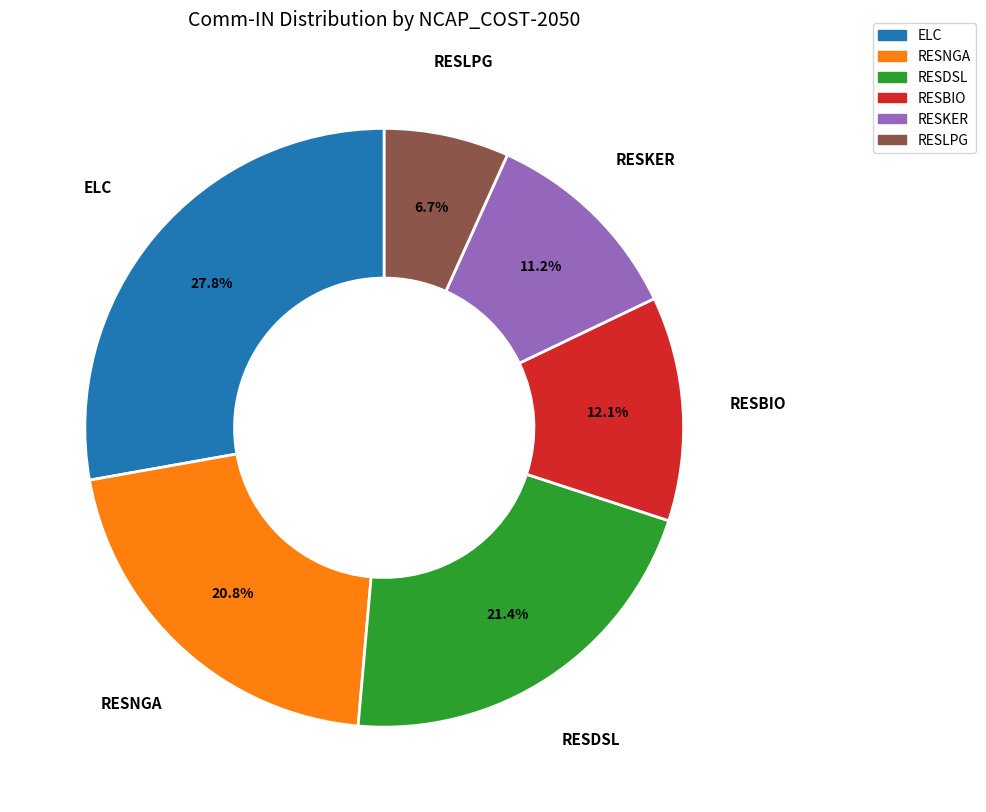

Which slice is the smallest?

RESLPG